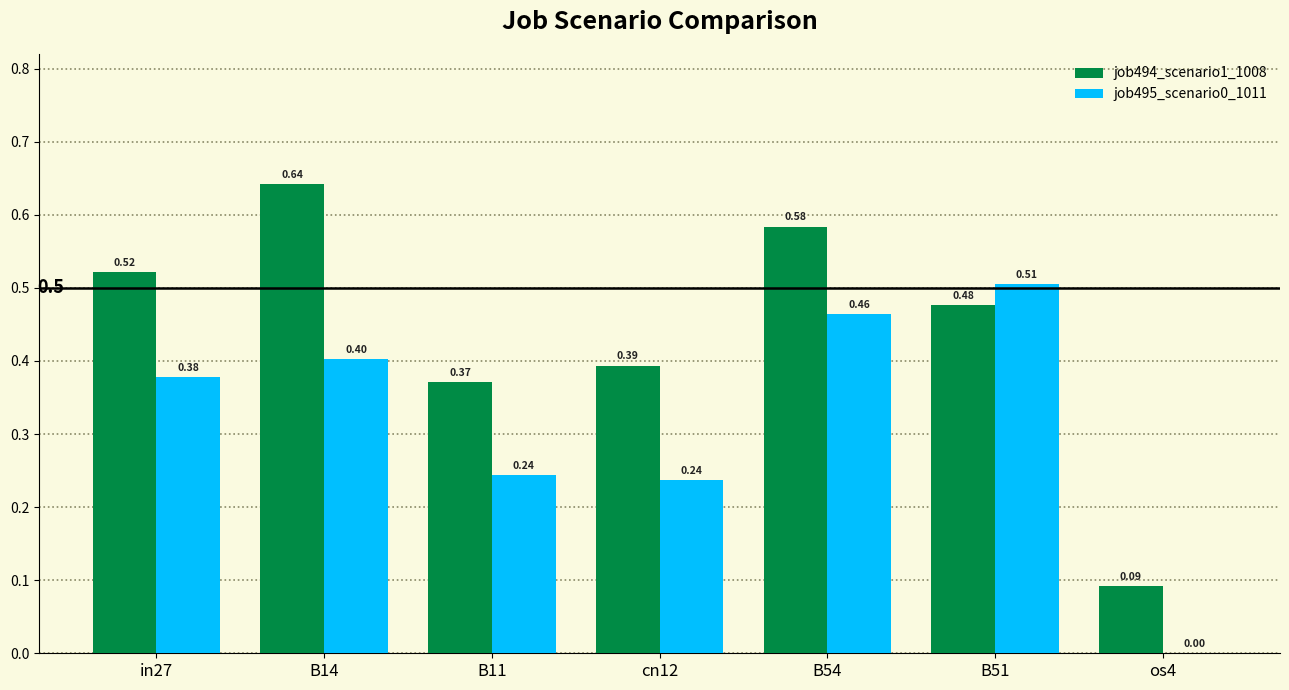

Does the chart contain stacked bars?

No